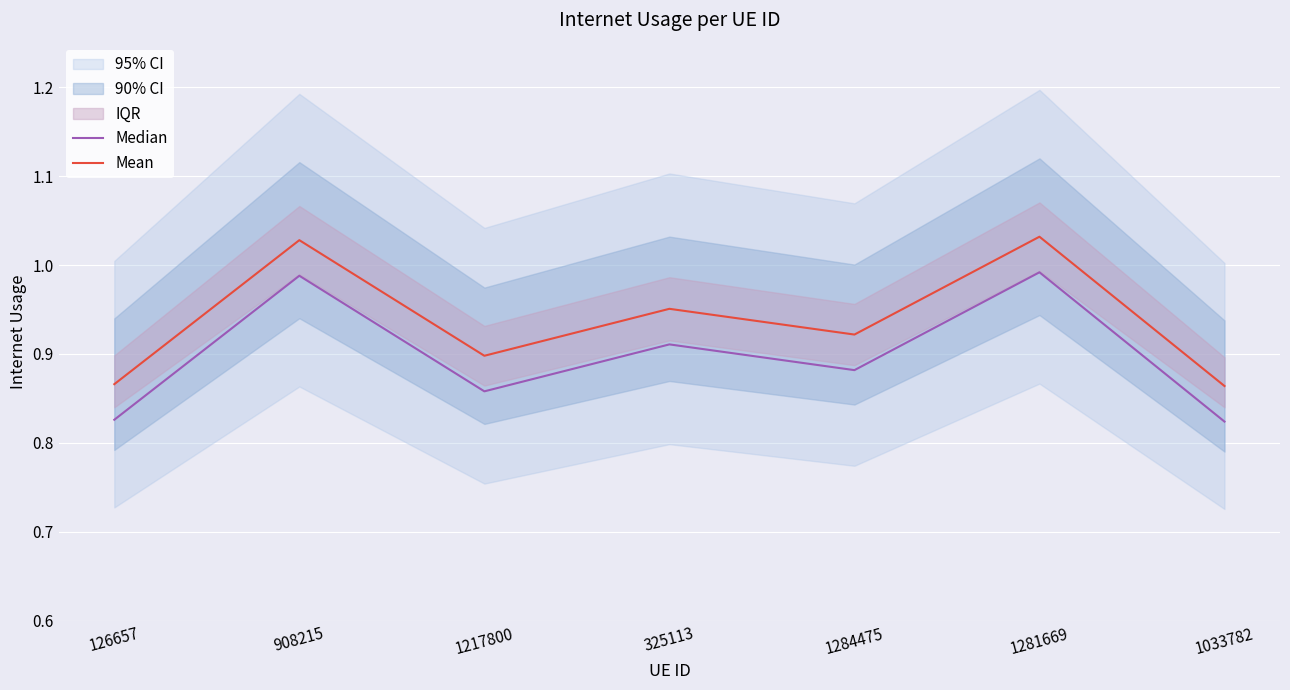

The value of Median at 908215 is 1.0. True or false?

True